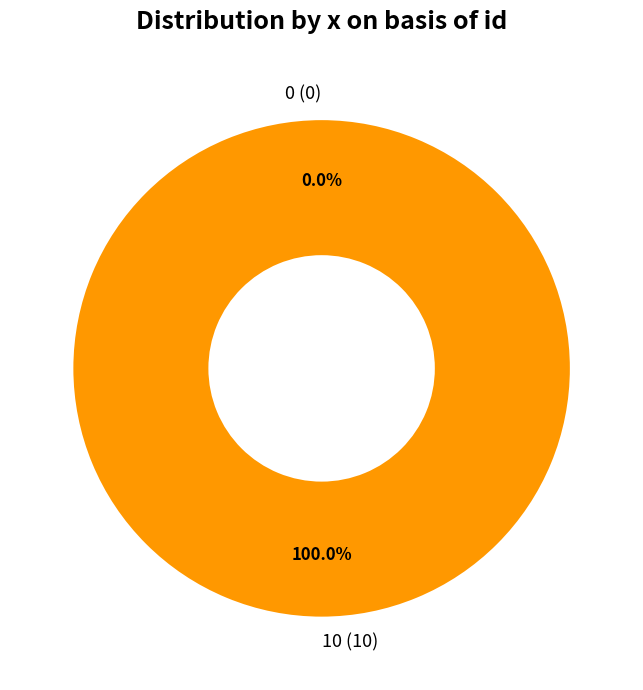

Do 10 and 0 together represent more than half of the pie?

Yes